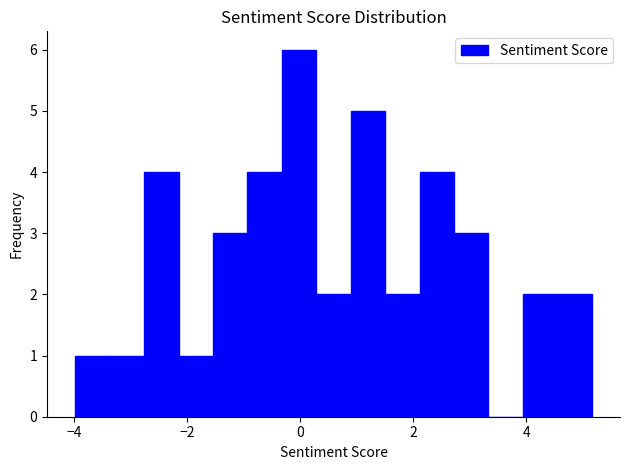

Read against the x-axis, roughly where is the centre of the tallest bar?

0.0